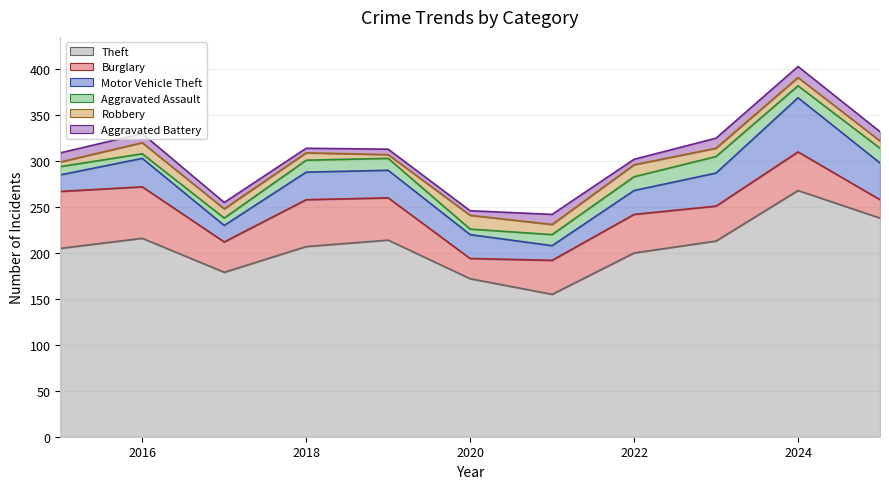

True or false: Theft and Robbery cross at least once.

False